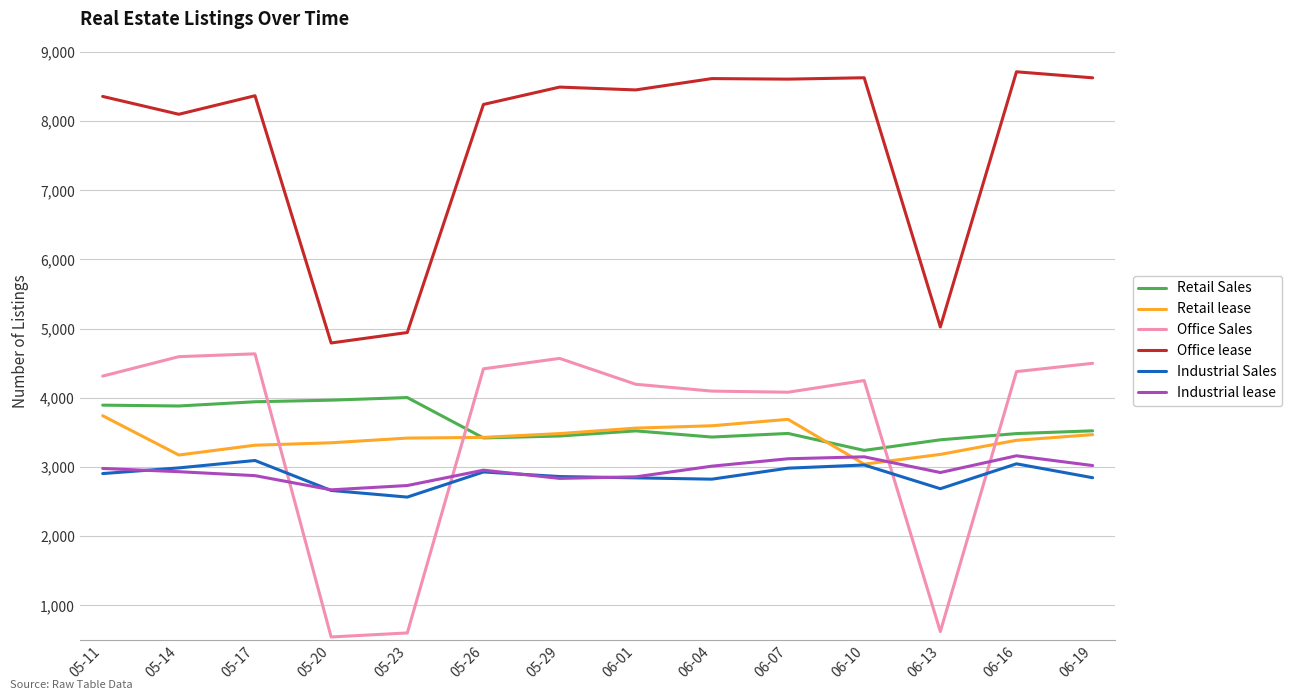

True or false: Office lease and Retail lease intersect in this chart.

False